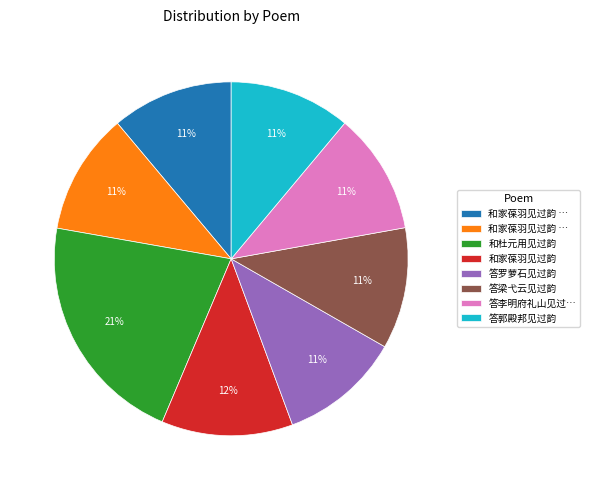

To the nearest percent, what is the difference between the largest and smallest slice percentages?

10%